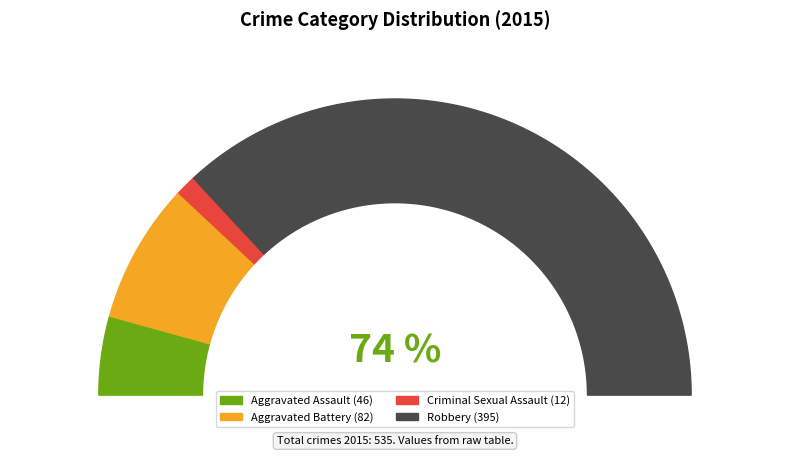

To the nearest percent, what portion does Robbery represent?

74%